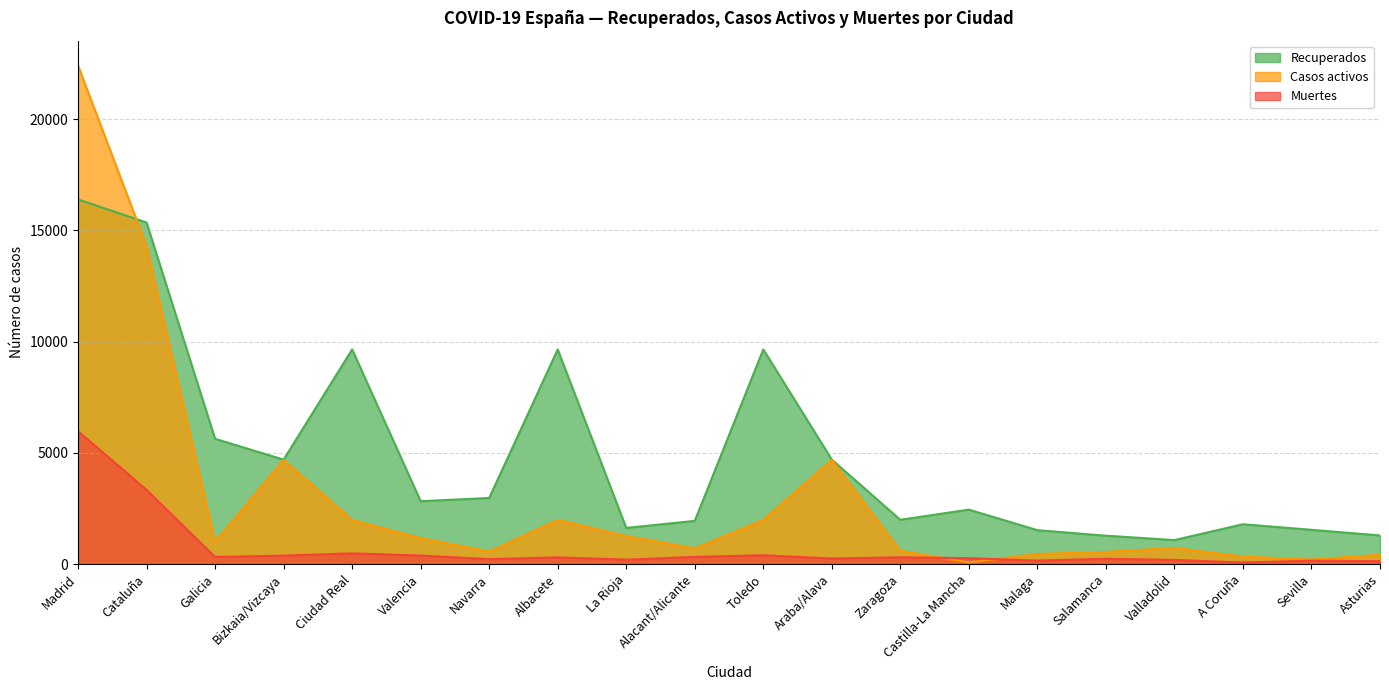

At A Coruña, list the series in order from smallest to largest.

Muertes, Casos activos, Recuperados